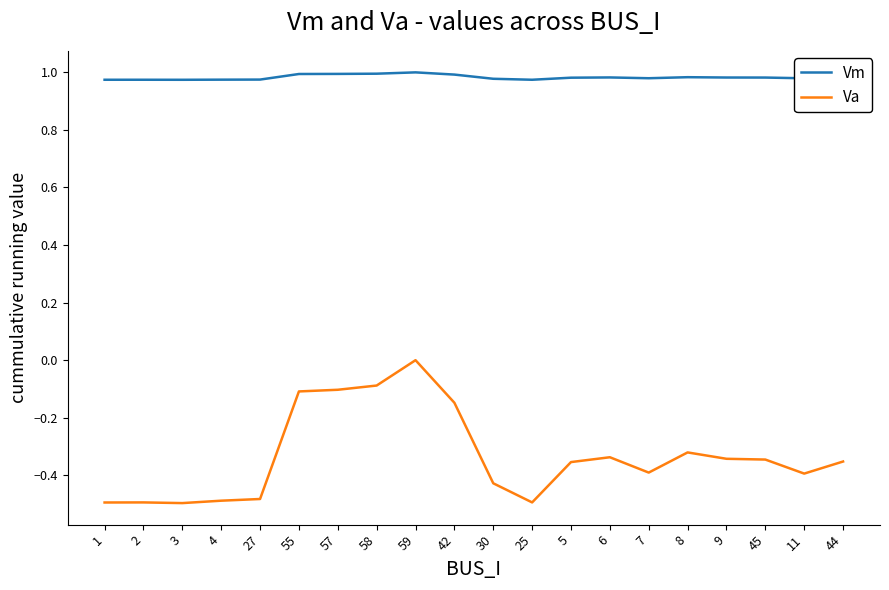

Rank the series by their maximum value, from lowest to highest.

Va, Vm